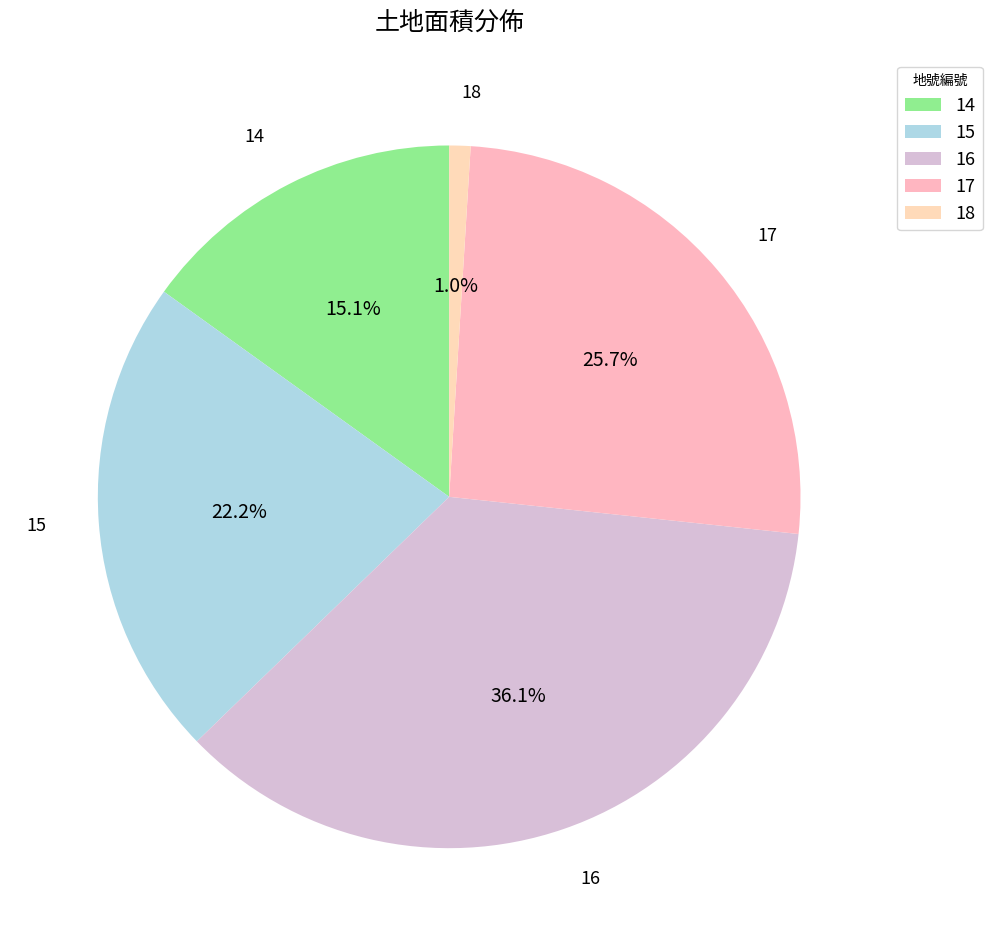

To the nearest percent, what is the difference between the largest and smallest slice percentages?

35%